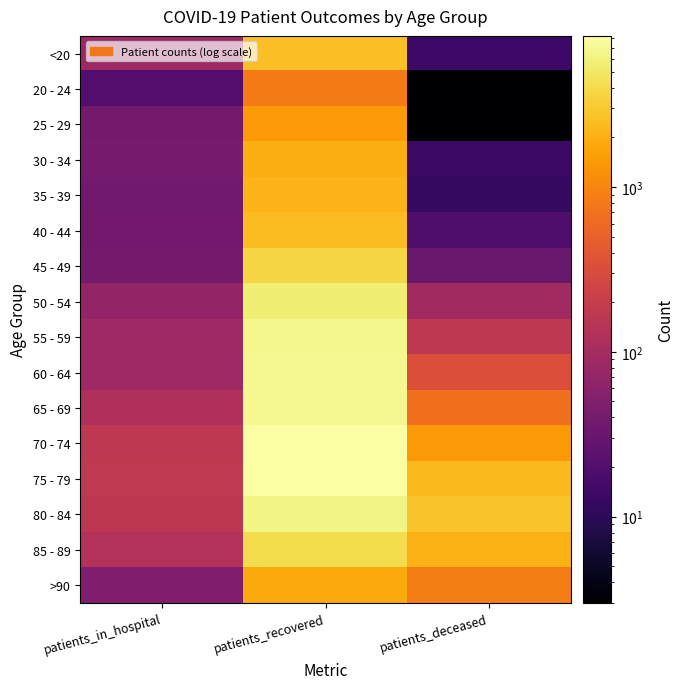

What is the spread (max minus min) of values at patients_deceased?

2736